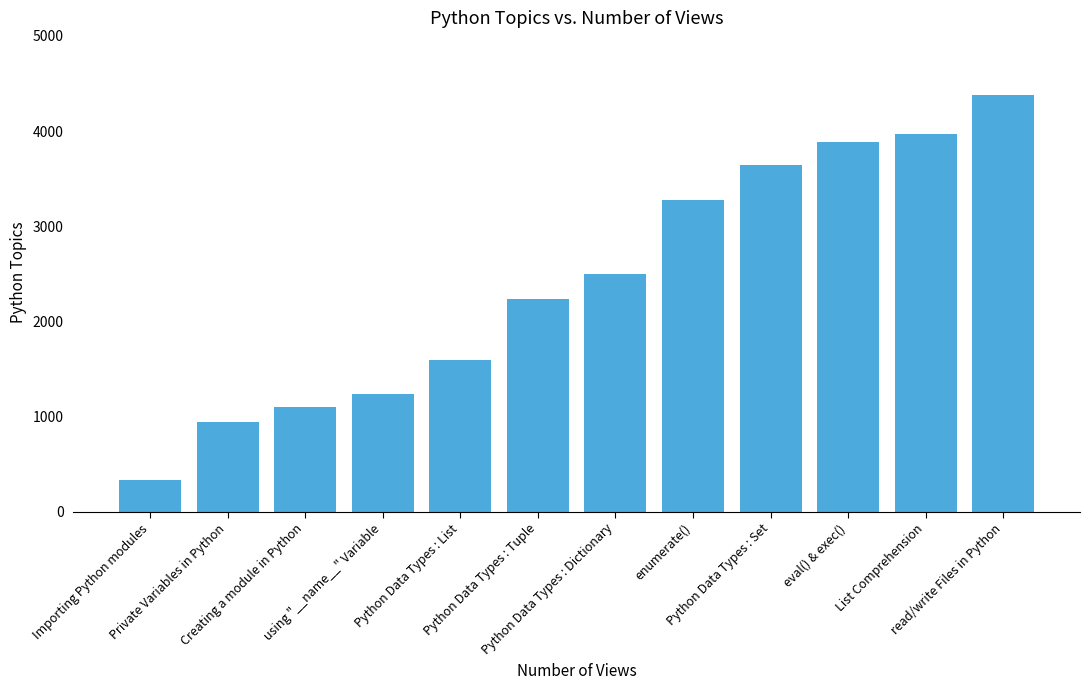

List the labels in order of value, largest first.

read/write Files in Python, List Comprehension, eval() & exec(), Python Data Types : Set, enumerate(), Python Data Types : Dictionary, Python Data Types : Tuple, Python Data Types : List, using "__name__" Variable, Creating a module in Python, Private Variables in Python, Importing Python modules